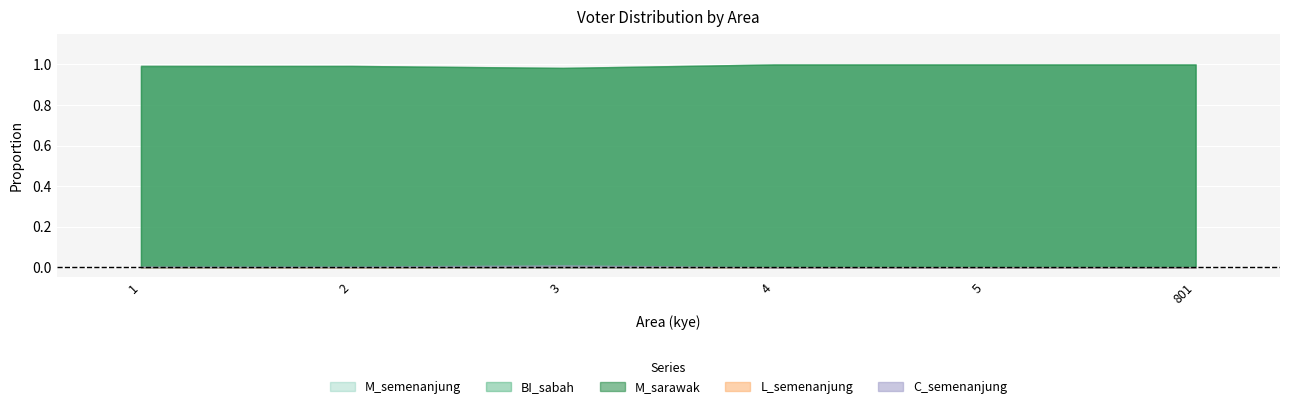

Where is the first local minimum for C_semenanjung?

2